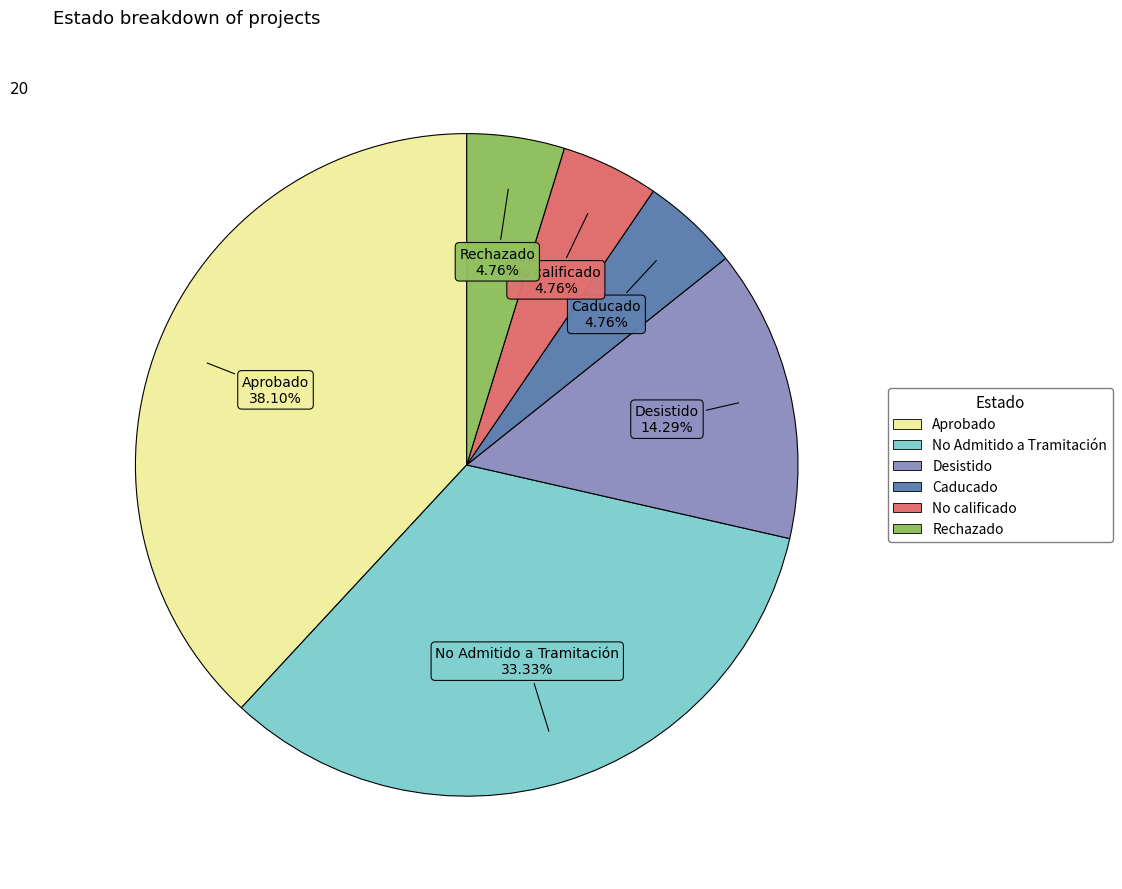

To the nearest percent, what percentage of the pie is Rechazado?

5%